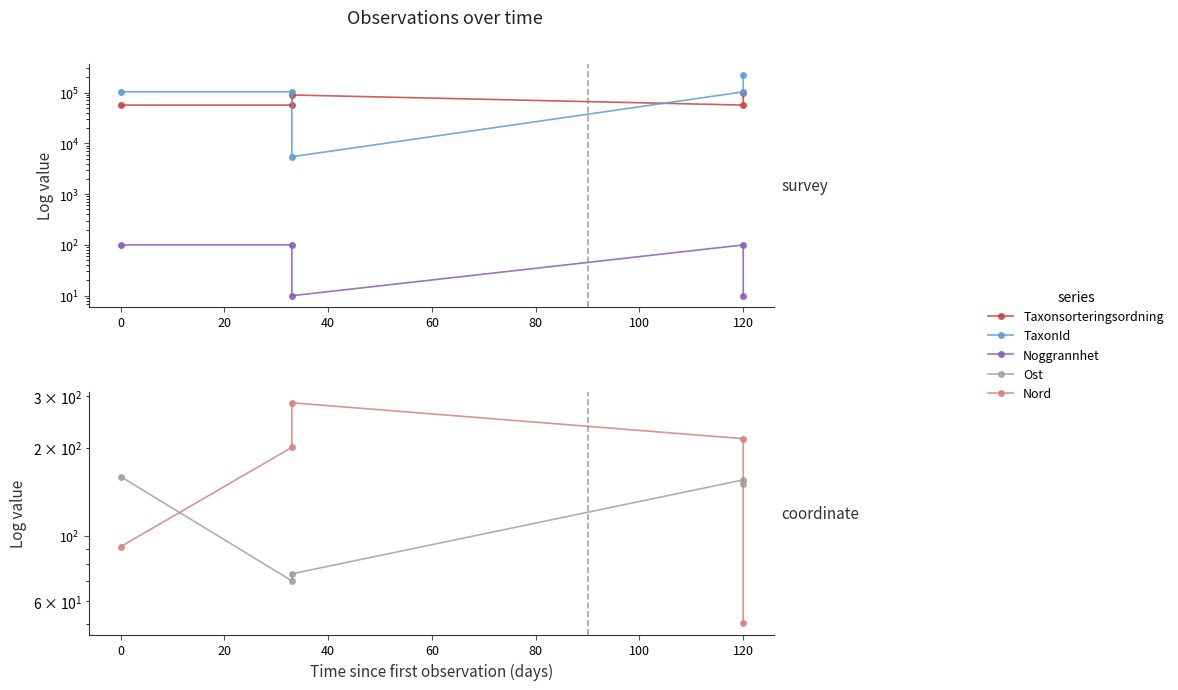

What is the label of the 5th point from the left?

120